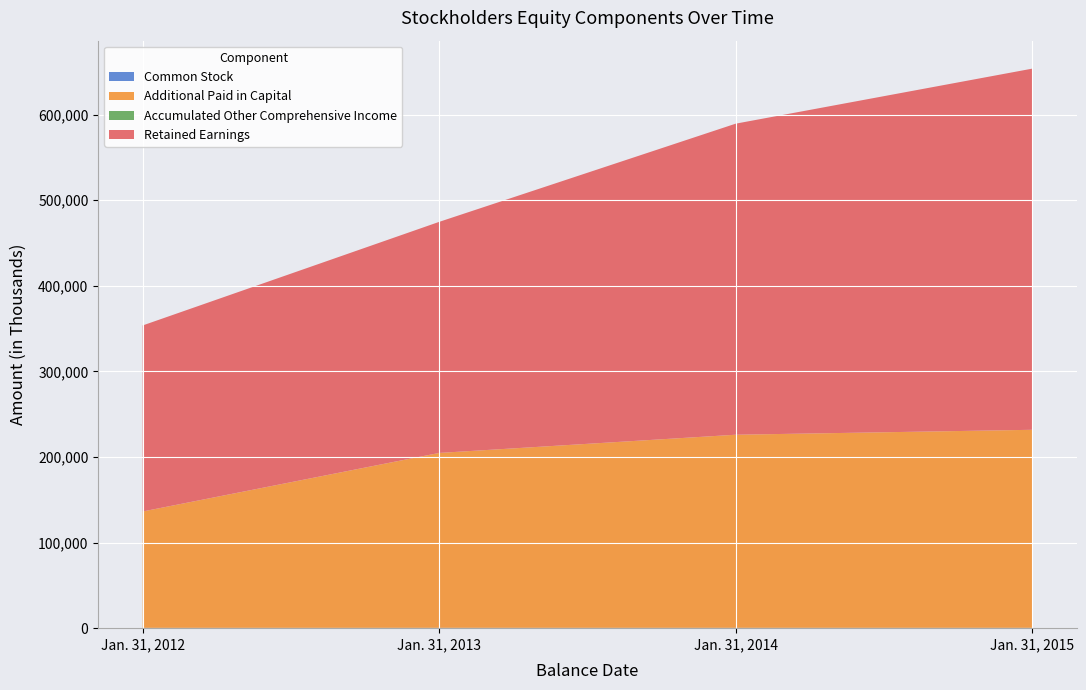

Reading left to right, list all the values displayed in this chart.

Common Stock: 321	352	361	364
Additional Paid in Capital: 136006	204372	225631	231395
Accumulated Other Comprehensive Income: 0	0	0	0
Retained Earnings: 217337	269949	363398	421911